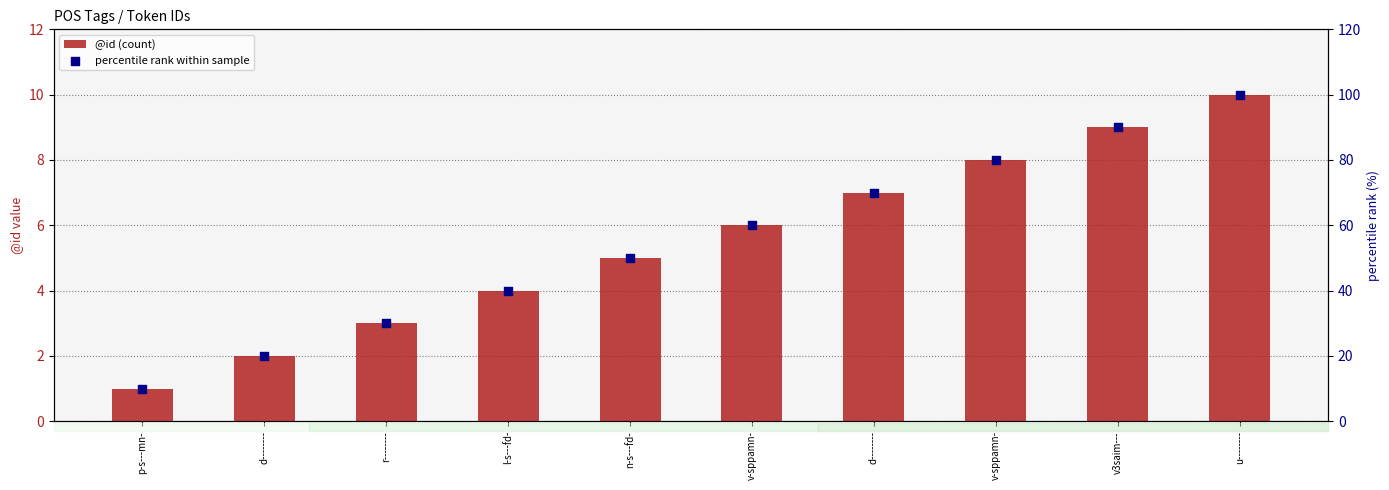

Which series has the largest total across all categories?

percentile rank within sample